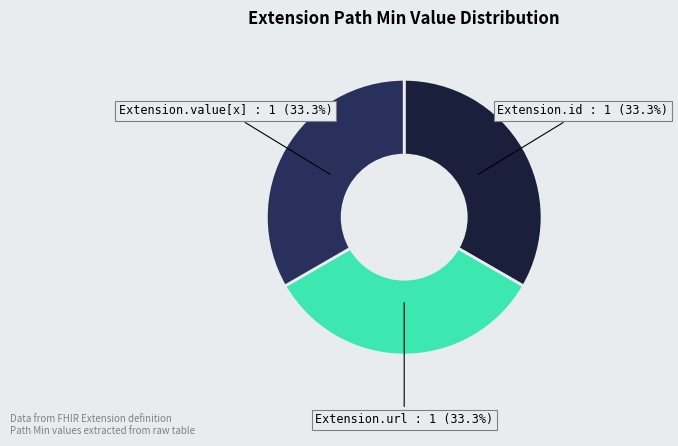

Is there any slice that represents more than half of the pie?

No